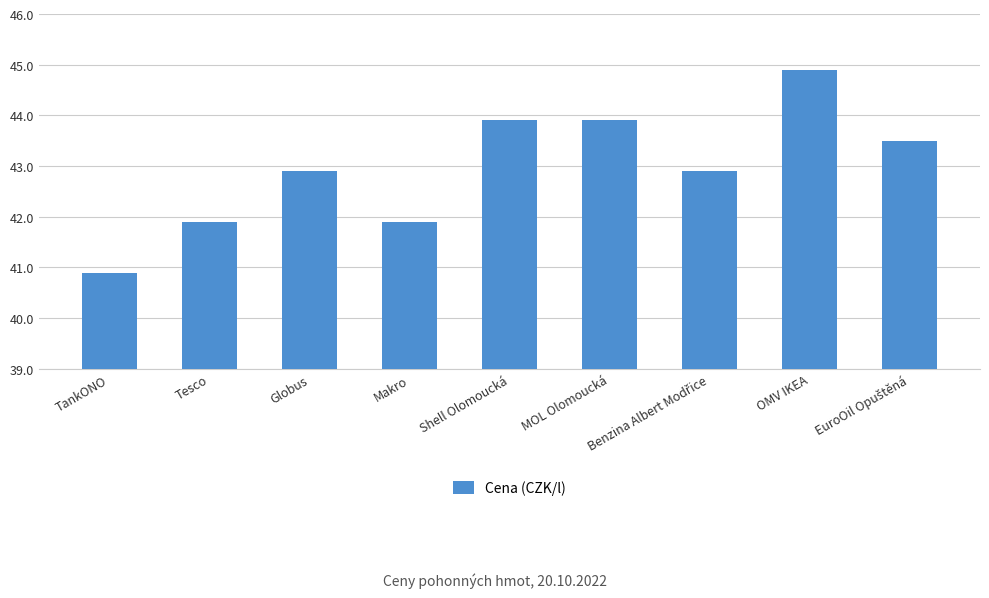

Which category has the lowest value across all series?

TankONO